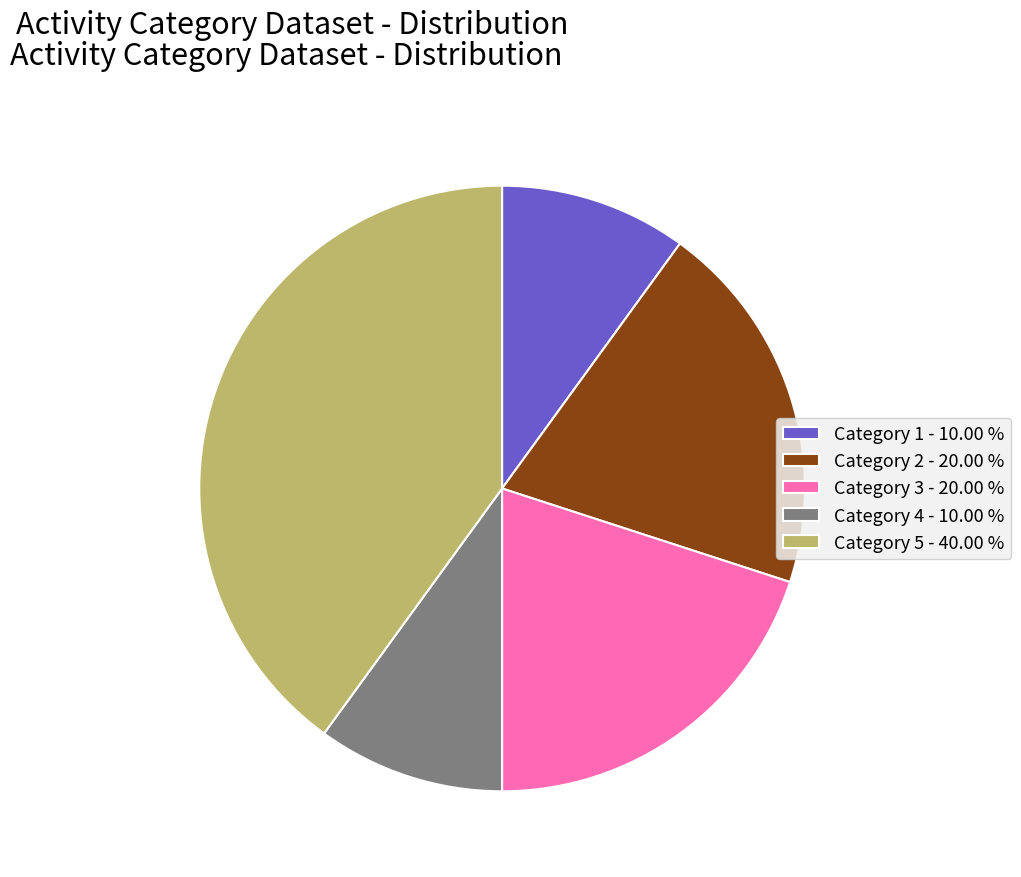

How many segments does this pie chart have?

5